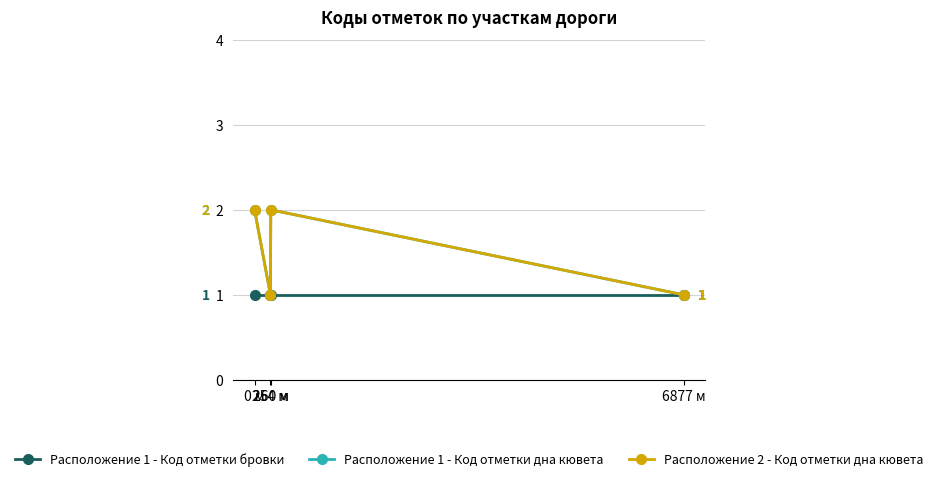

What is the minimum value shown in the chart?

1